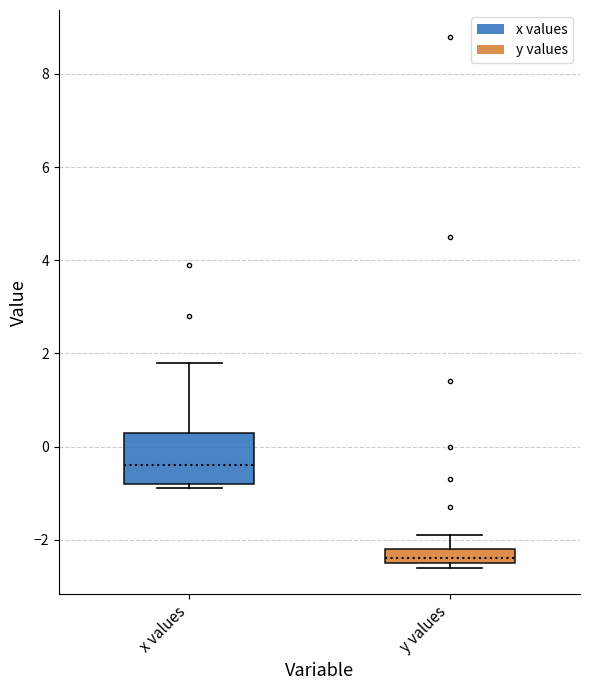

Where is the upper edge of the box for y values on the y-axis? The values are not printed on the chart, so give them approximately, as read against the axis.

-2.2